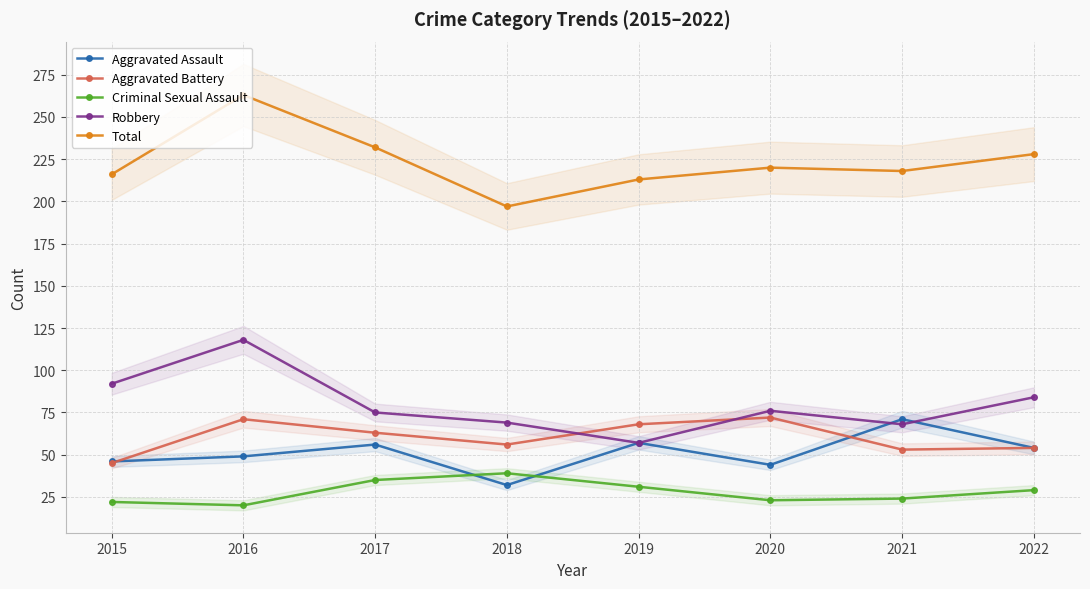

At which label does Aggravated Assault first exceed 54?

2017